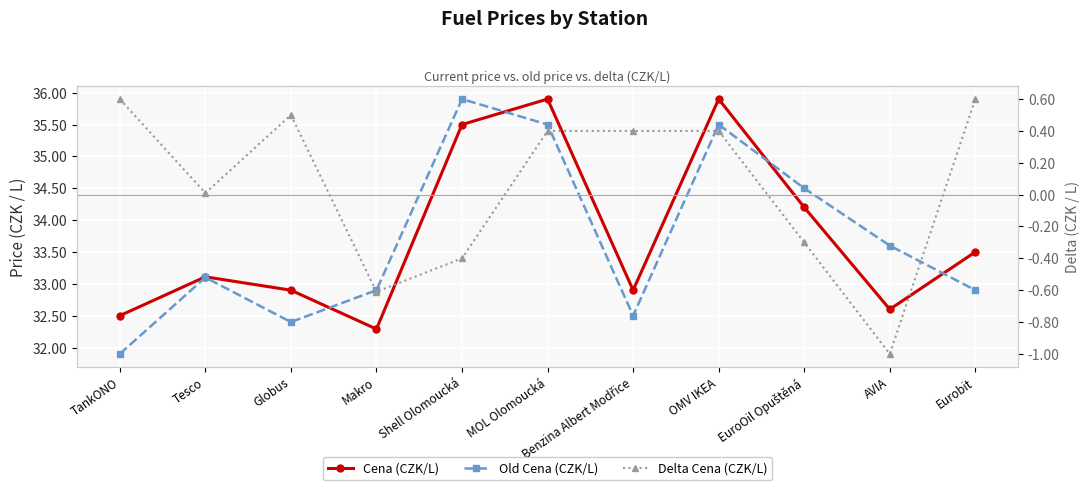

In Cena (CZK/L), how many points are higher than both neighbors (excluding endpoints)?

3